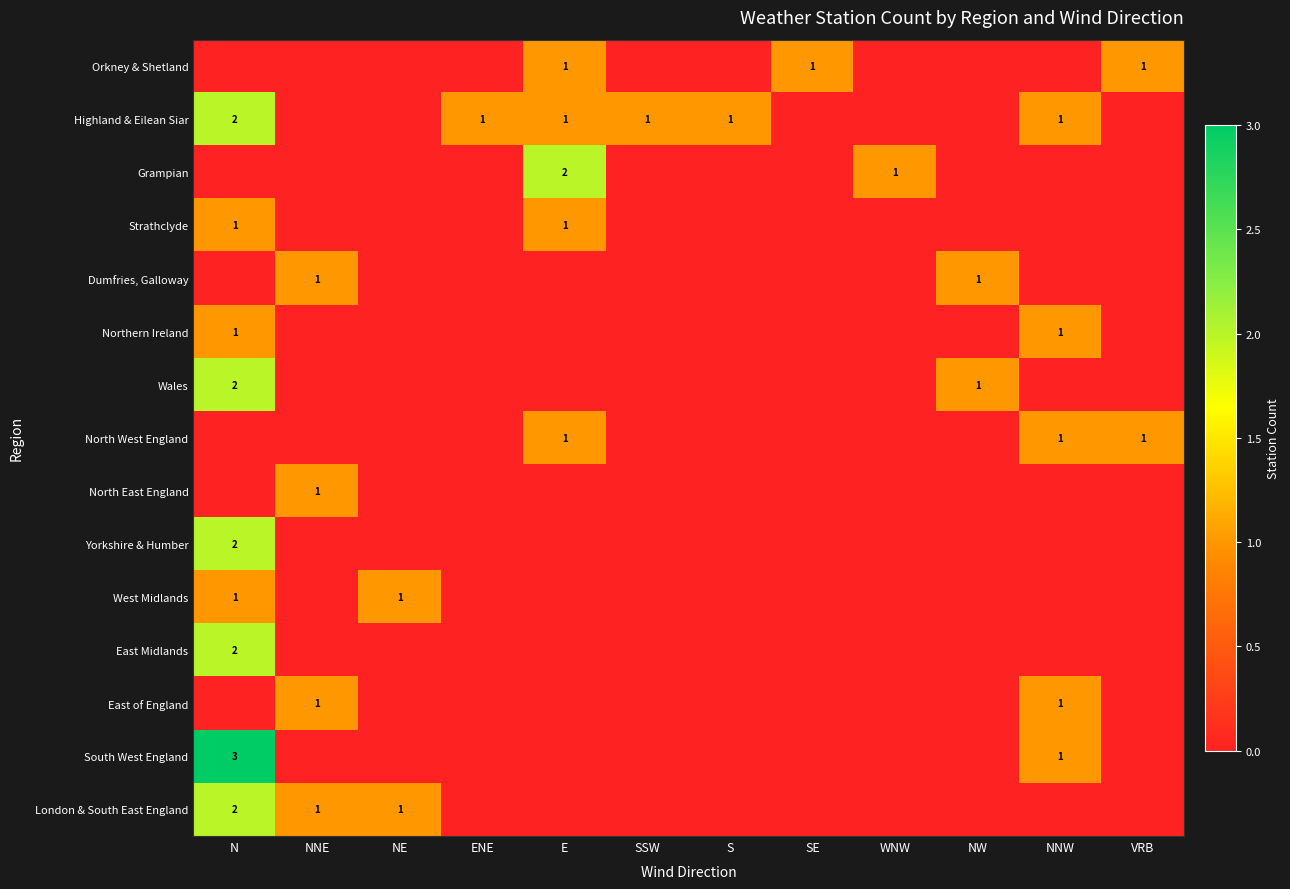

True or false: Dumfries, Galloway has a value of 1 at NNE.

True